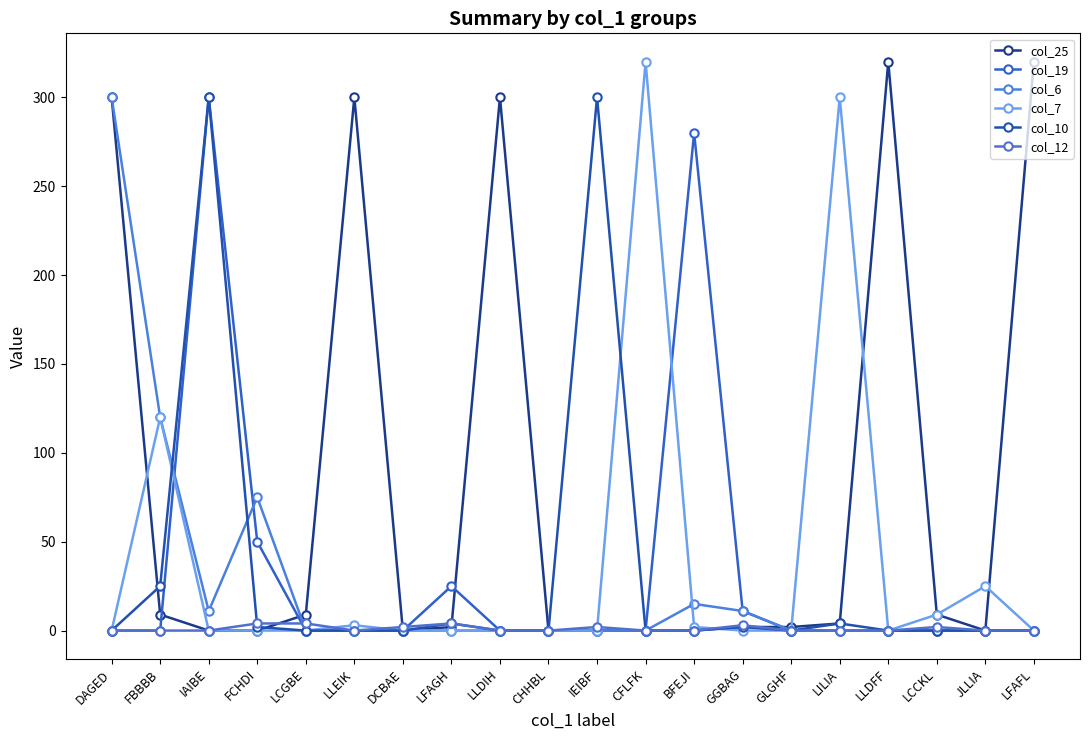

What is the difference between the col_7 values at LILIA and JLLIA?

275